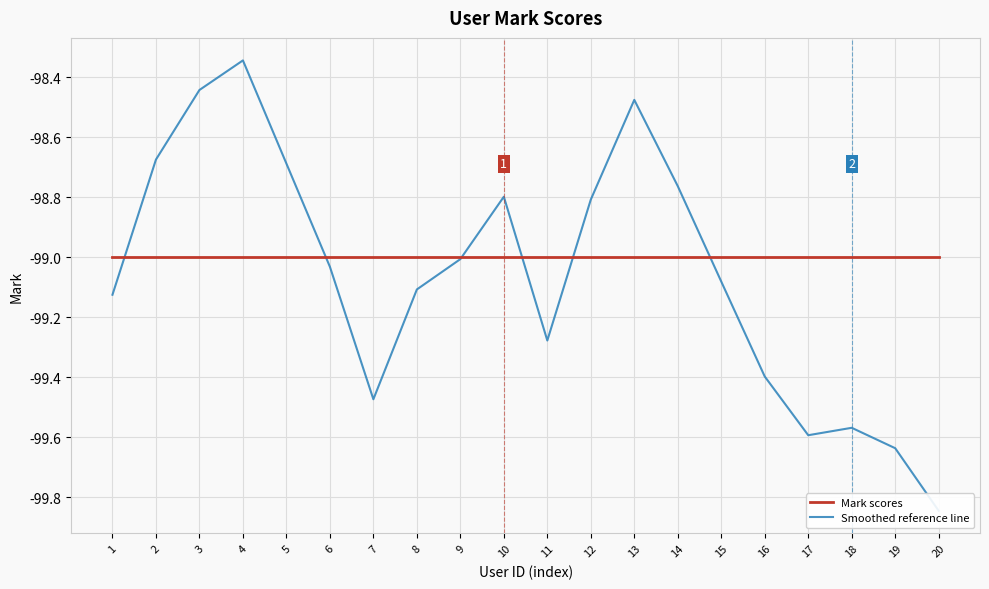

What is the difference between the highest and lowest values at 3?

0.6